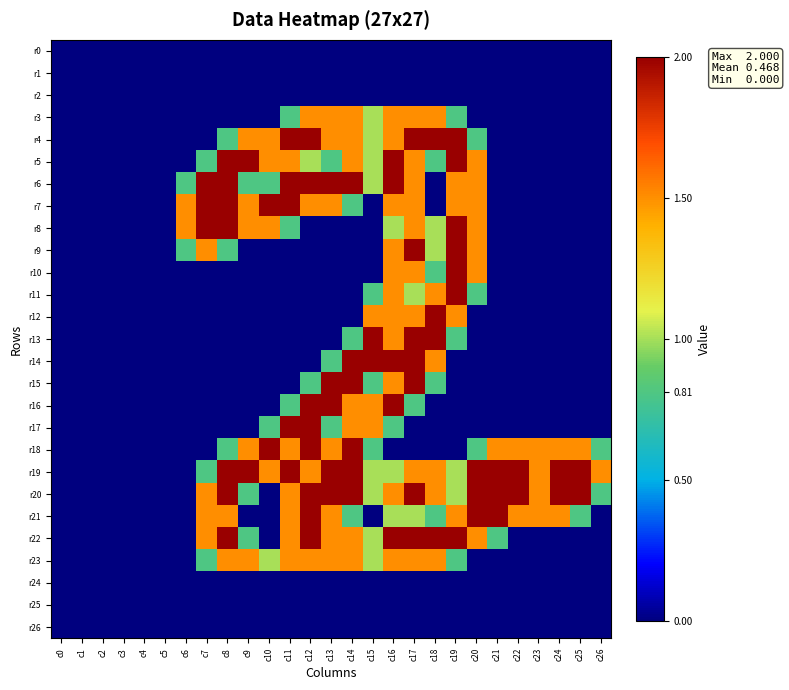

At c5, list the series in order from smallest to largest.

r0, r1, r2, r3, r4, r5, r6, r7, r8, r9, r10, r11, r12, r13, r14, r15, r16, r17, r18, r19, r20, r21, r22, r23, r24, r25, r26